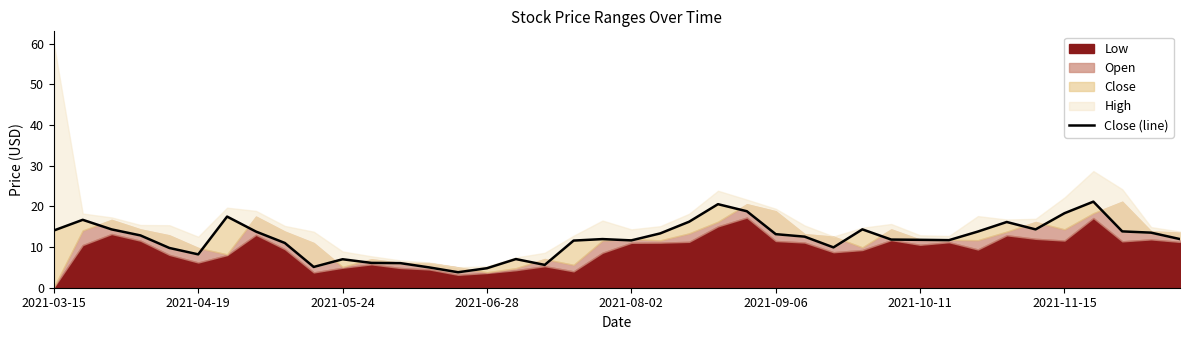

Between 2021-04-19 and 11, which is larger?

2021-04-19